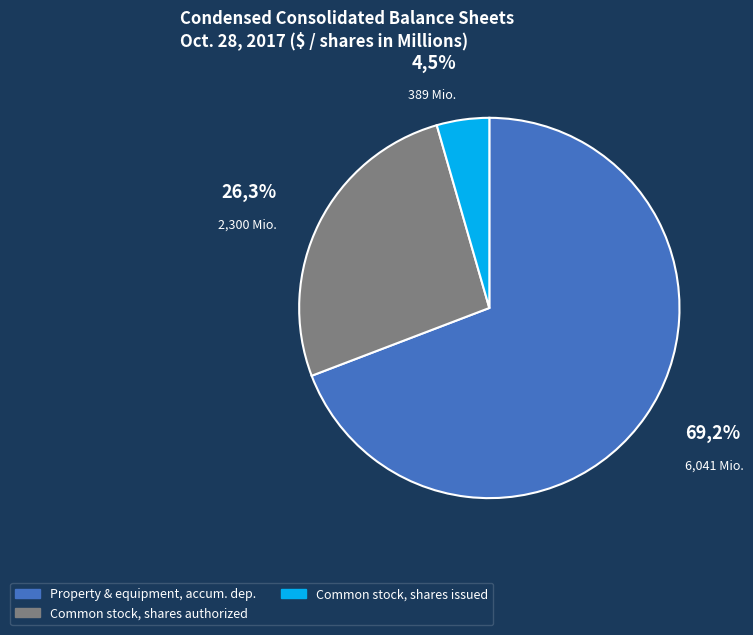

Rank the categories by value from highest to lowest.

Property and equipment, accumulated depreciation, Common stock, shares authorized, Common stock, shares issued